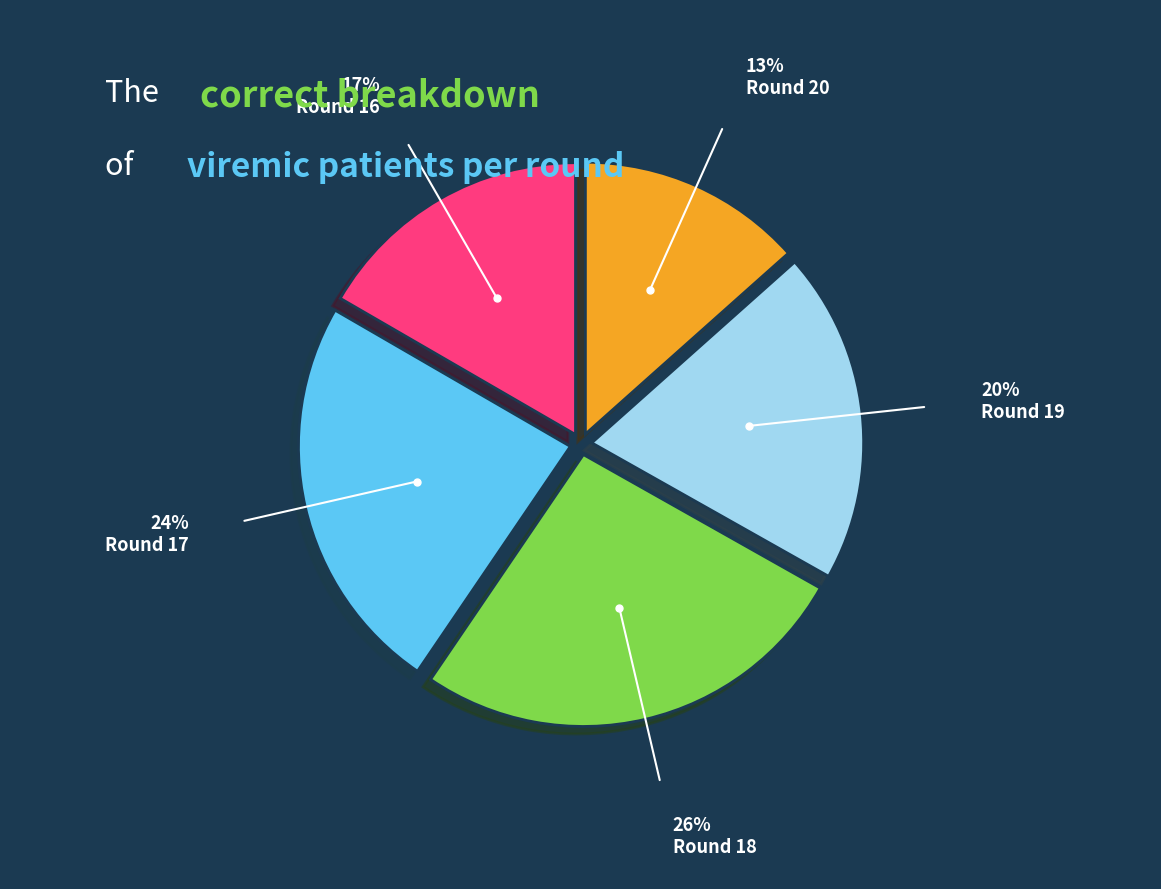

Rank the categories by value from lowest to highest.

Round 20, Round 16, Round 19, Round 17, Round 18